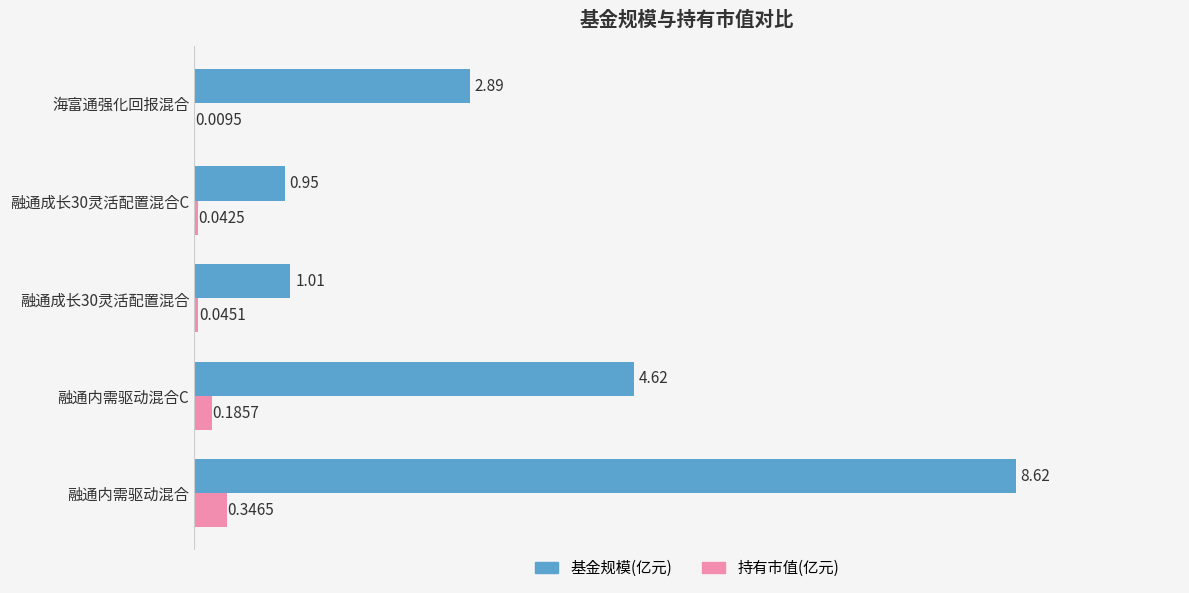

What is the total value across all series at 融通成长30灵活配置混合?

1.1